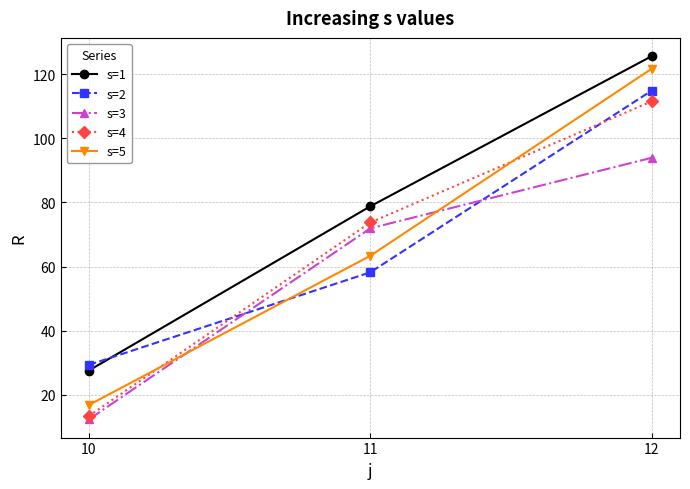

What is the value of the s=4 point at the 2nd from the left?

73.8